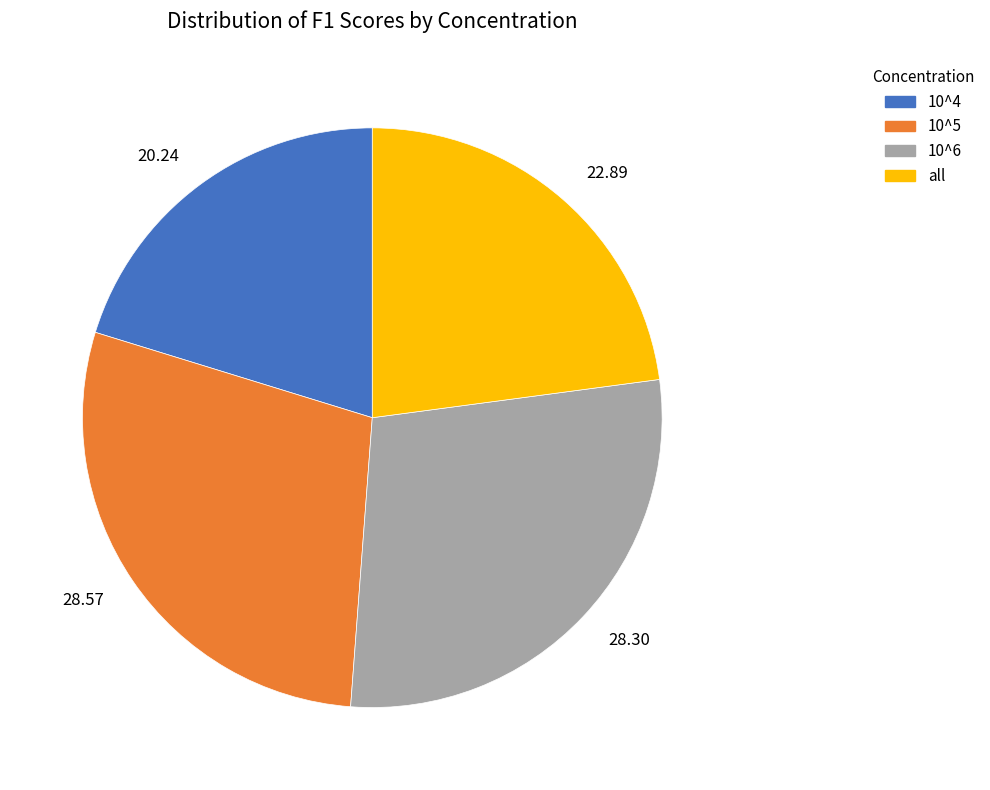

Combined, do 28.57 and 20.24 account for over 50%?

No